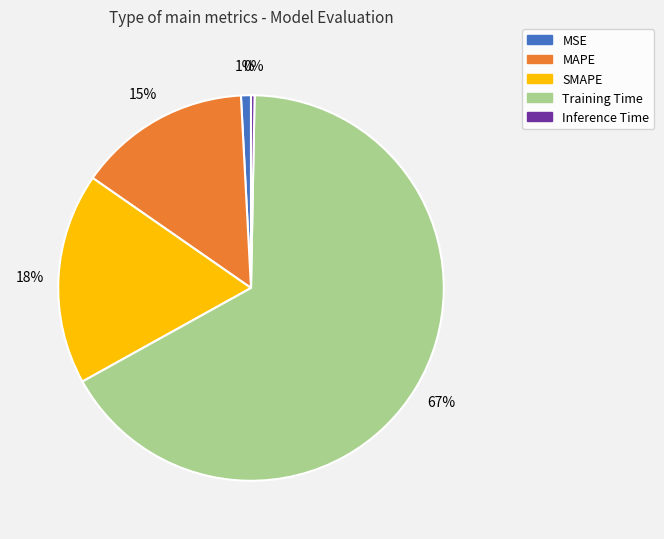

To the nearest percent, what is the combined percentage of MSE and Inference Time?

1%